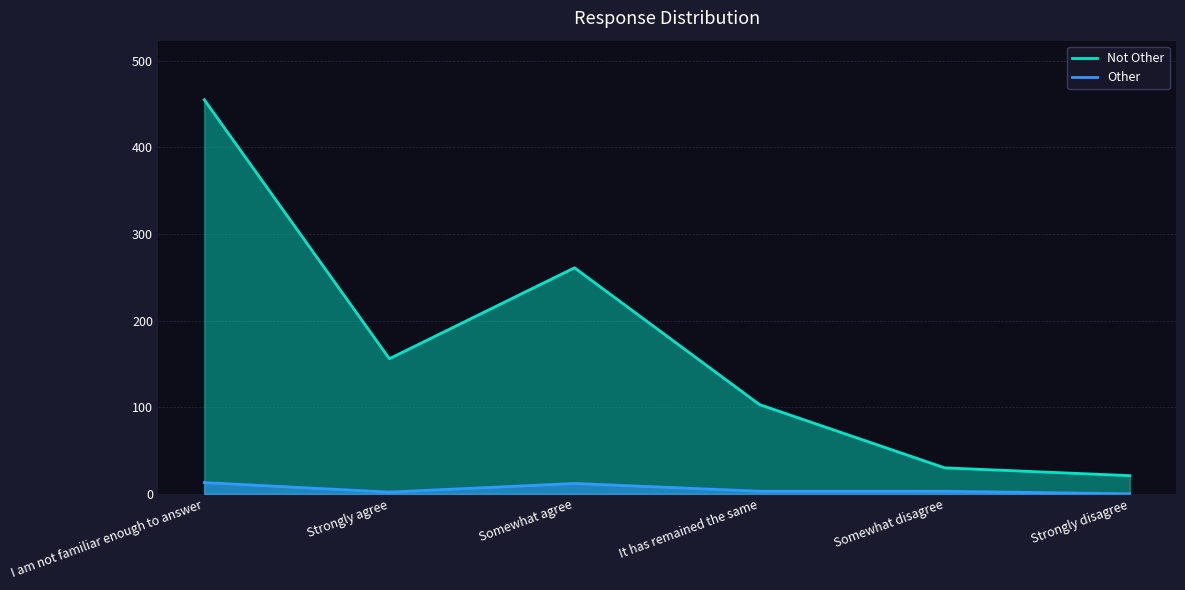

How many data points in Other are less than 3?

2